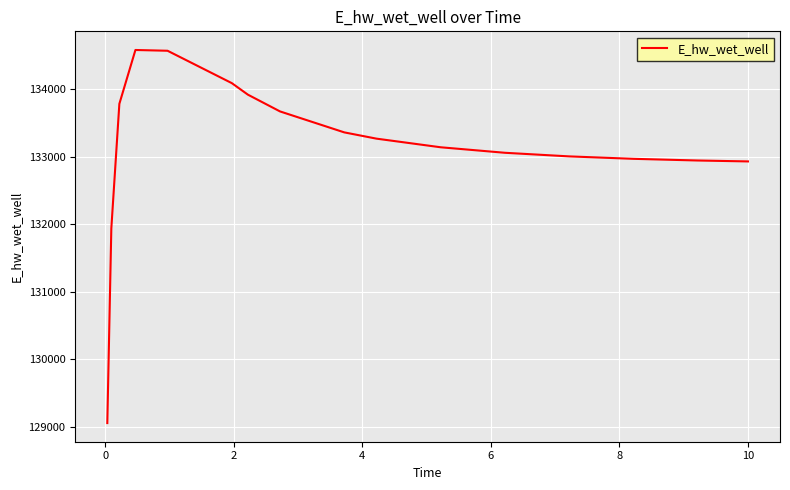

What is the greatest value displayed?

134579.5